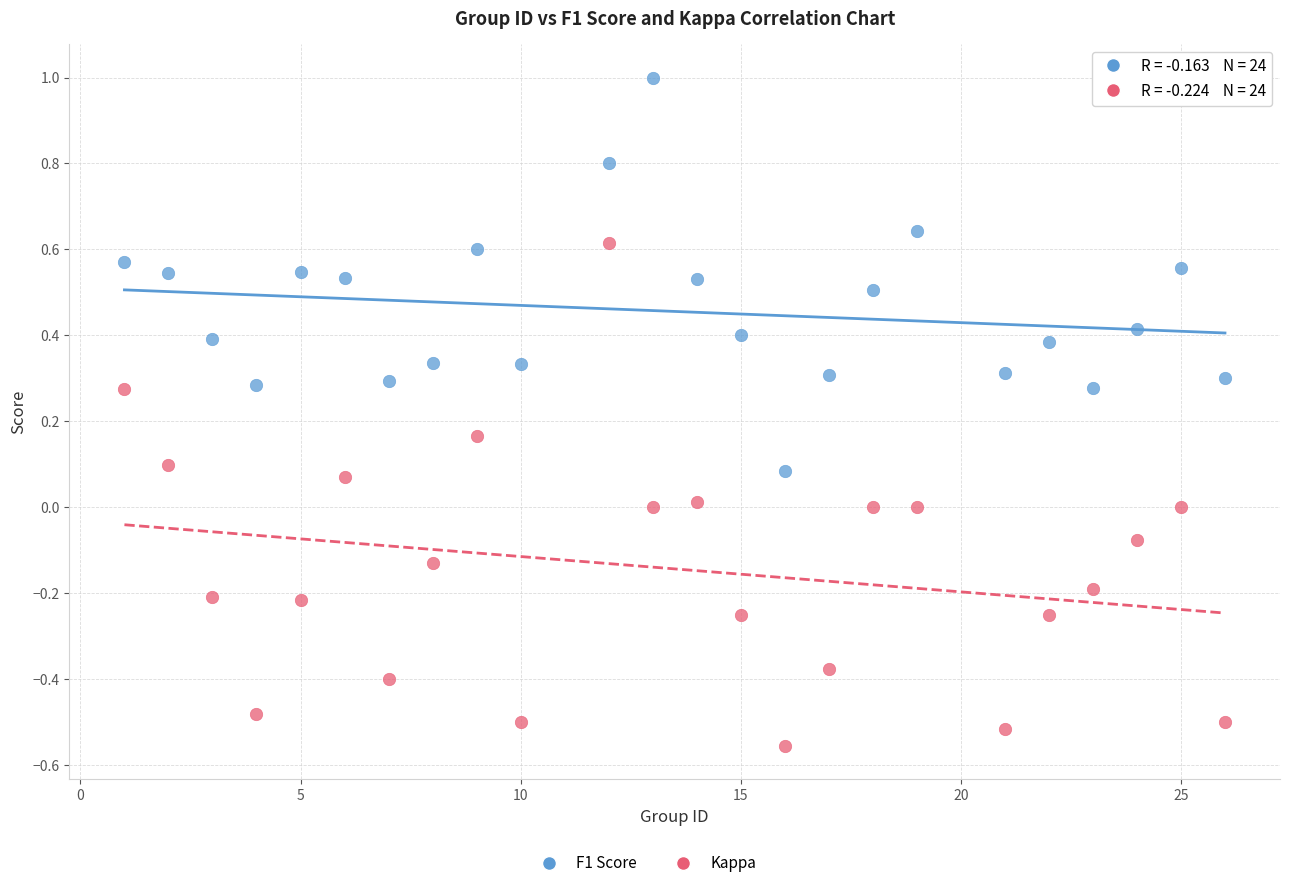

Which series reaches the minimum Y coordinate?

Kappa